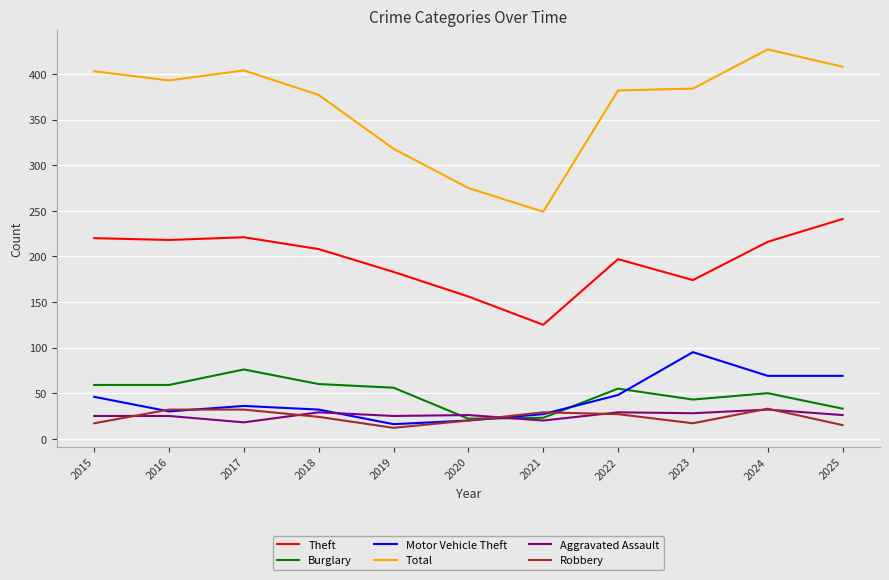

The value of Aggravated Assault at 2021 is 20. True or false?

True